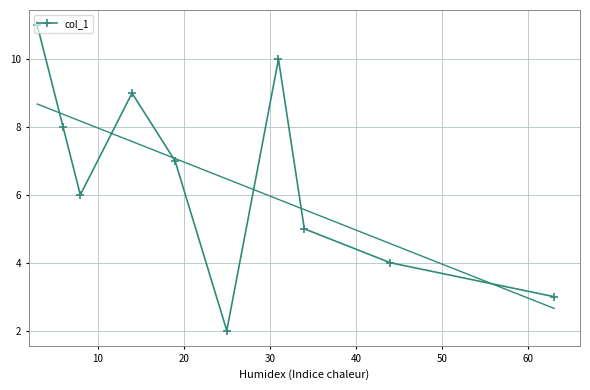

In col_1, how many points are higher than both neighbors (excluding endpoints)?

2